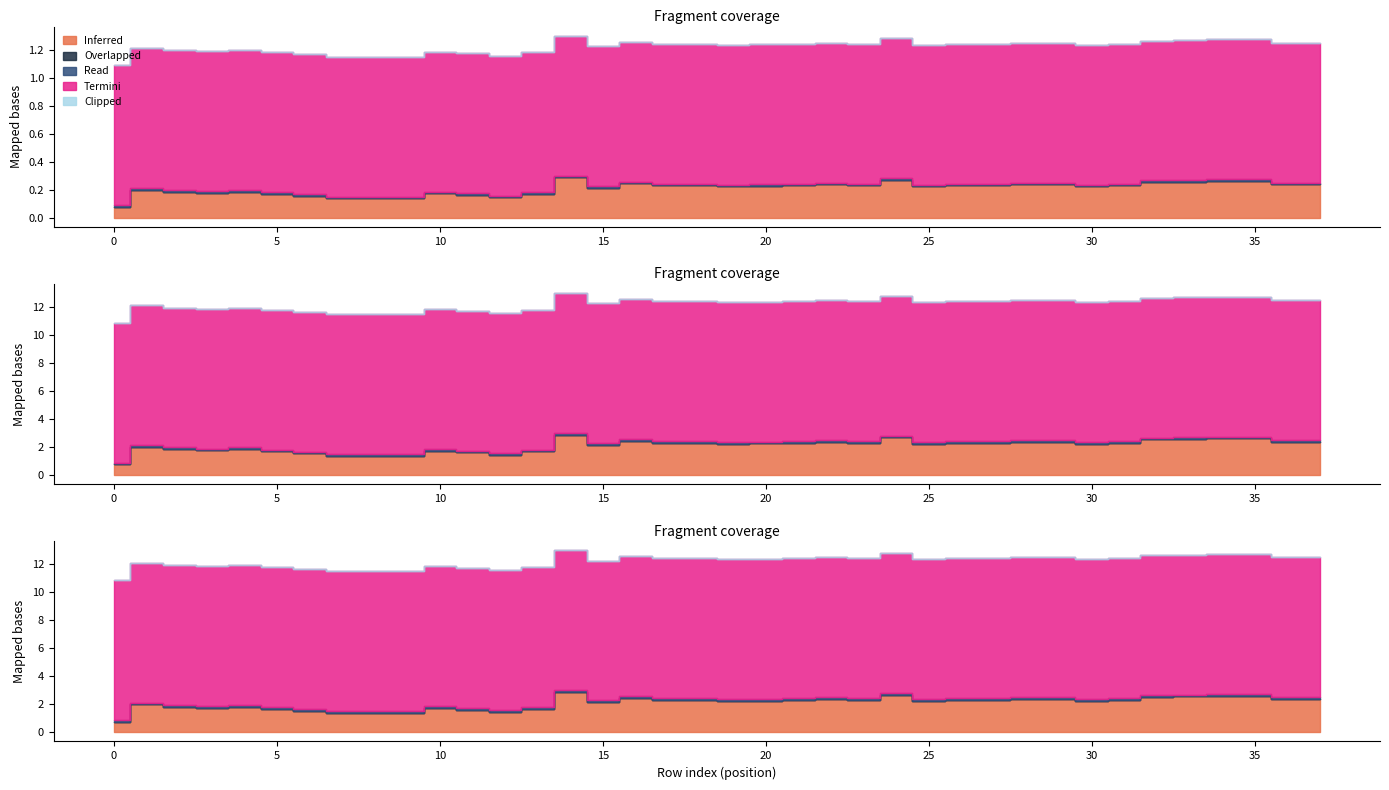

What is the total value across all series at 34?

1.3